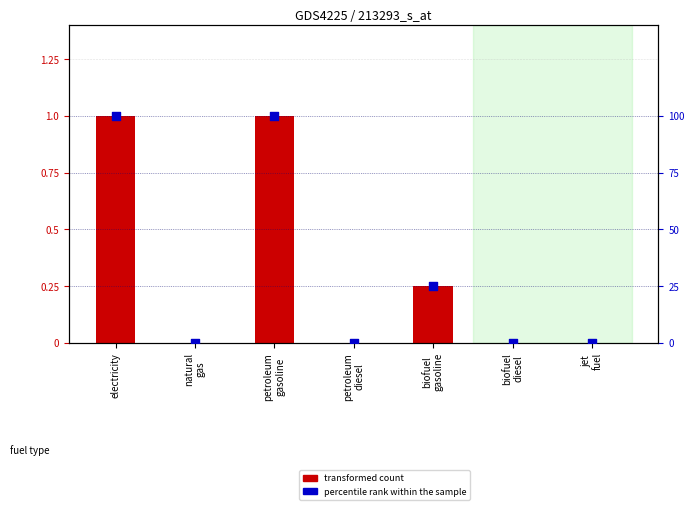

Which series has the largest total across all categories?

percentile rank within the sample